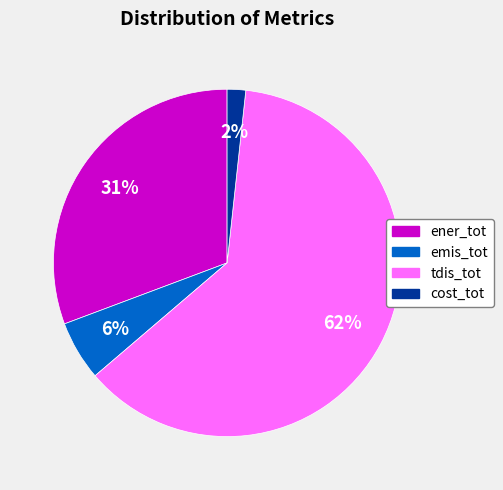

To the nearest percent, what is the difference between the ener_tot and tdis_tot slice percentages?

31%